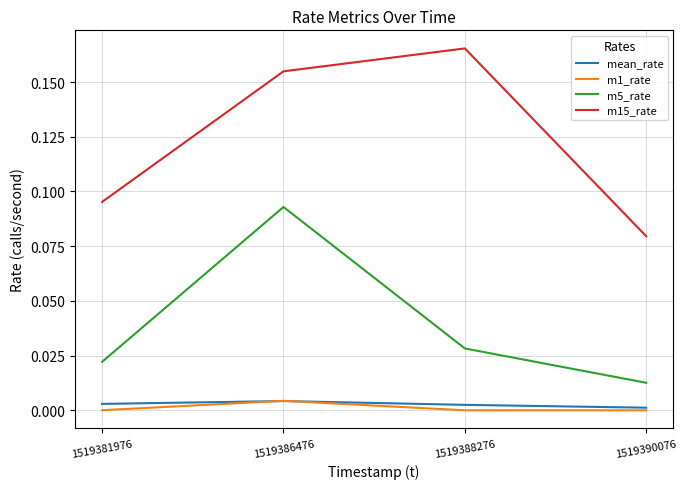

Is this an area chart (filled region under the line)?

No